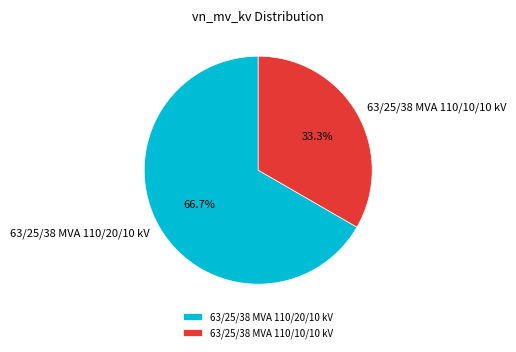

To the nearest percent, what percentage of the pie is 63/25/38 MVA 110/20/10 kV?

67%